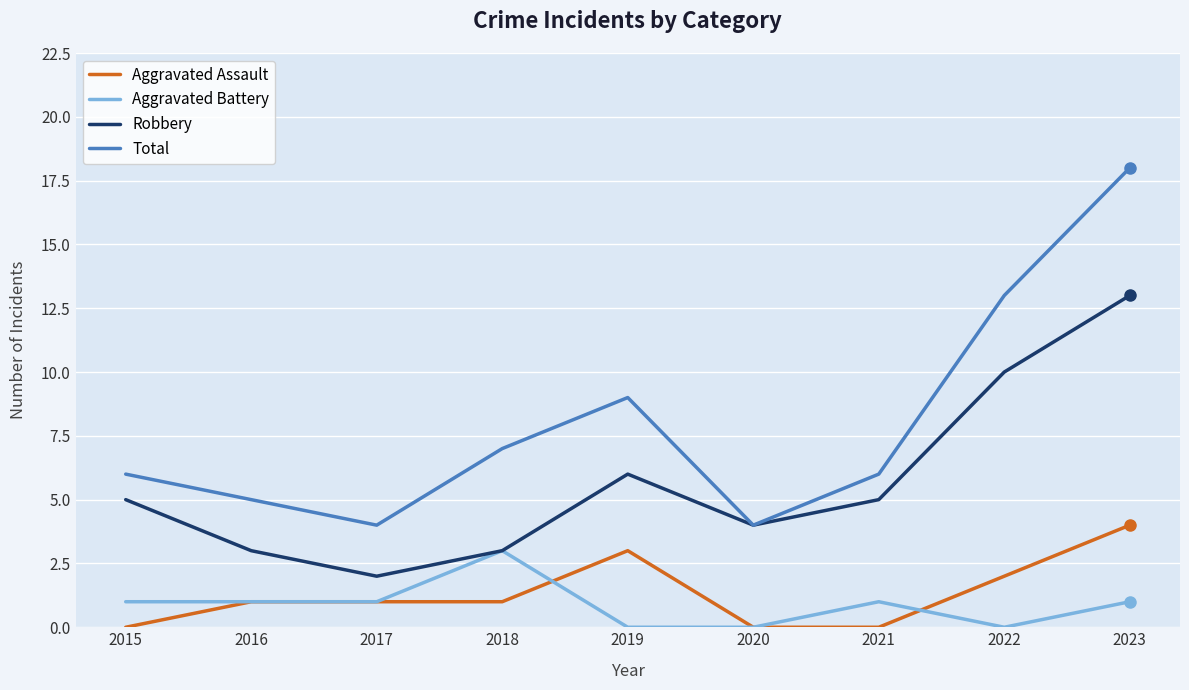

Reading left to right, what are all the values shown in this chart?

Aggravated Assault: 2015=0	2016=1	2017=1	2018=1	2019=3	2020=0	2021=0	2022=2	2023=4
Aggravated Battery: 2015=1	2016=1	2017=1	2018=3	2019=0	2020=0	2021=1	2022=0	2023=1
Robbery: 2015=5	2016=3	2017=2	2018=3	2019=6	2020=4	2021=5	2022=10	2023=13
Total: 2015=6	2016=5	2017=4	2018=7	2019=9	2020=4	2021=6	2022=13	2023=18